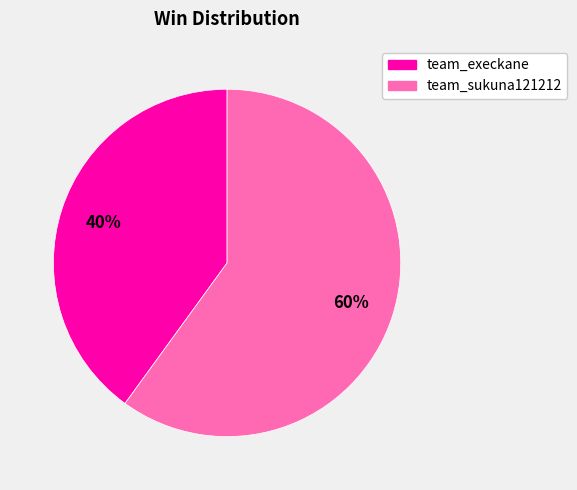

True or false: team_sukuna121212 accounts for 53% of the total.

False